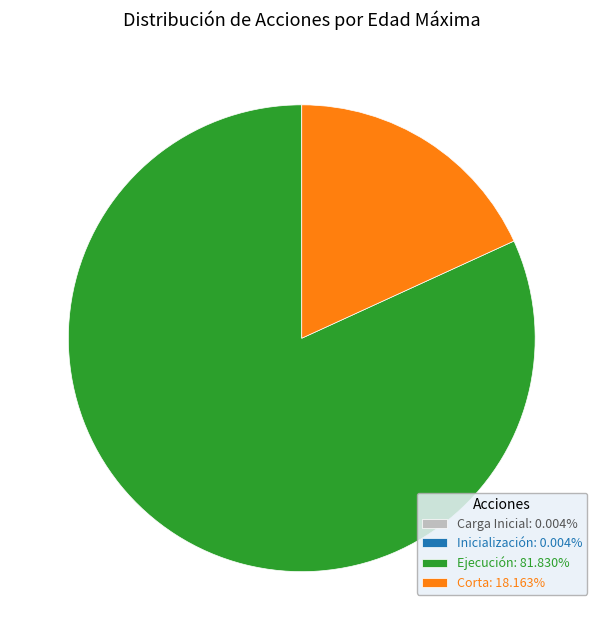

Does Corta: 18.163% account for over 50% of the chart?

No